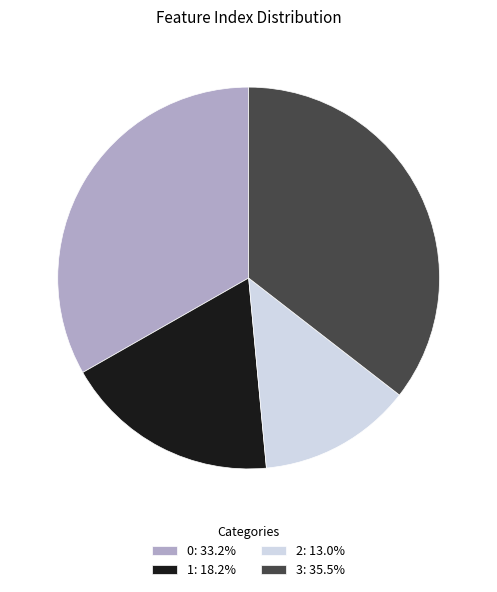

The 0 slice represents 42% of the pie. True or false?

False